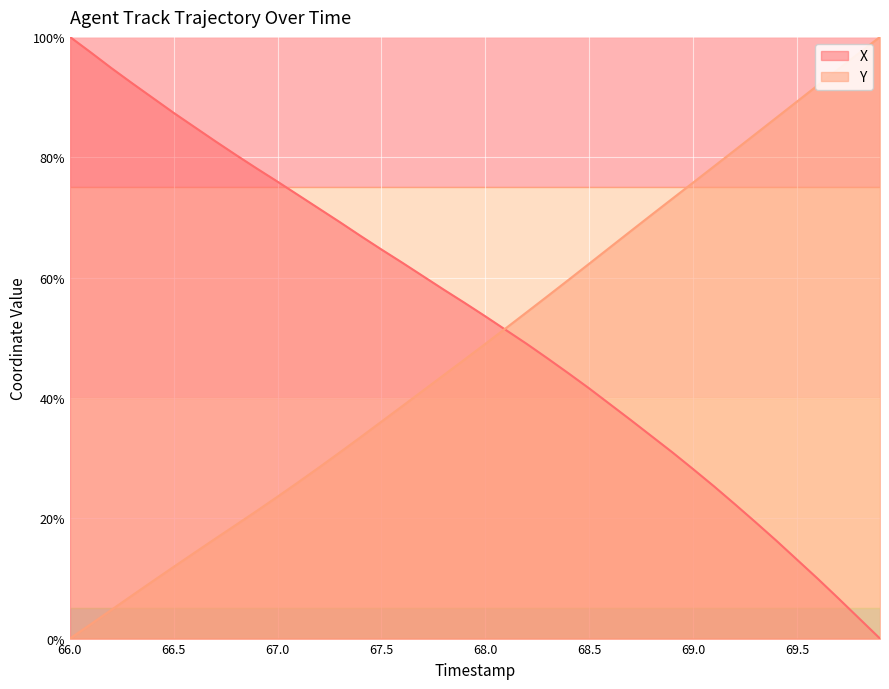

The X series shows 75.9 at 67.0. True or false?

True